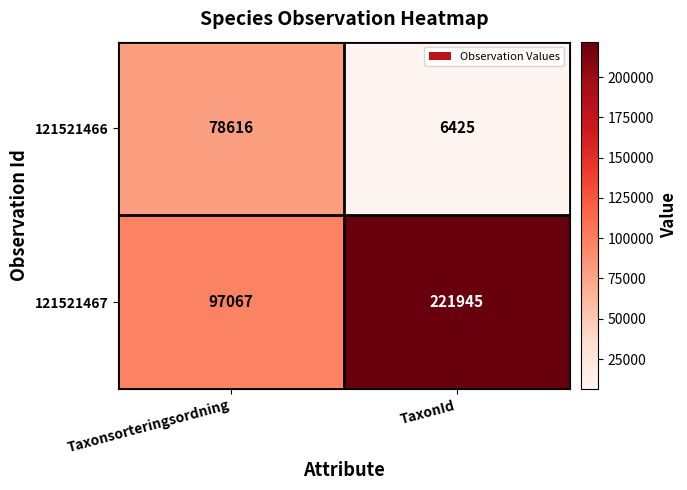

Which label corresponds to the smallest value in the chart?

TaxonId